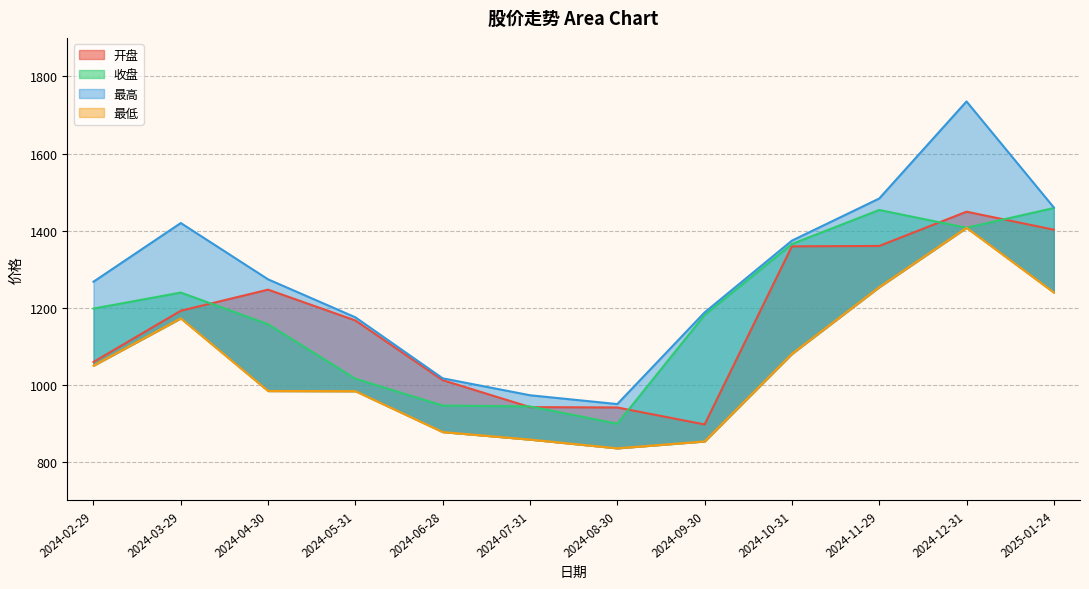

The value of 收盘 at 2024-05-31 is 1015.9. True or false?

True